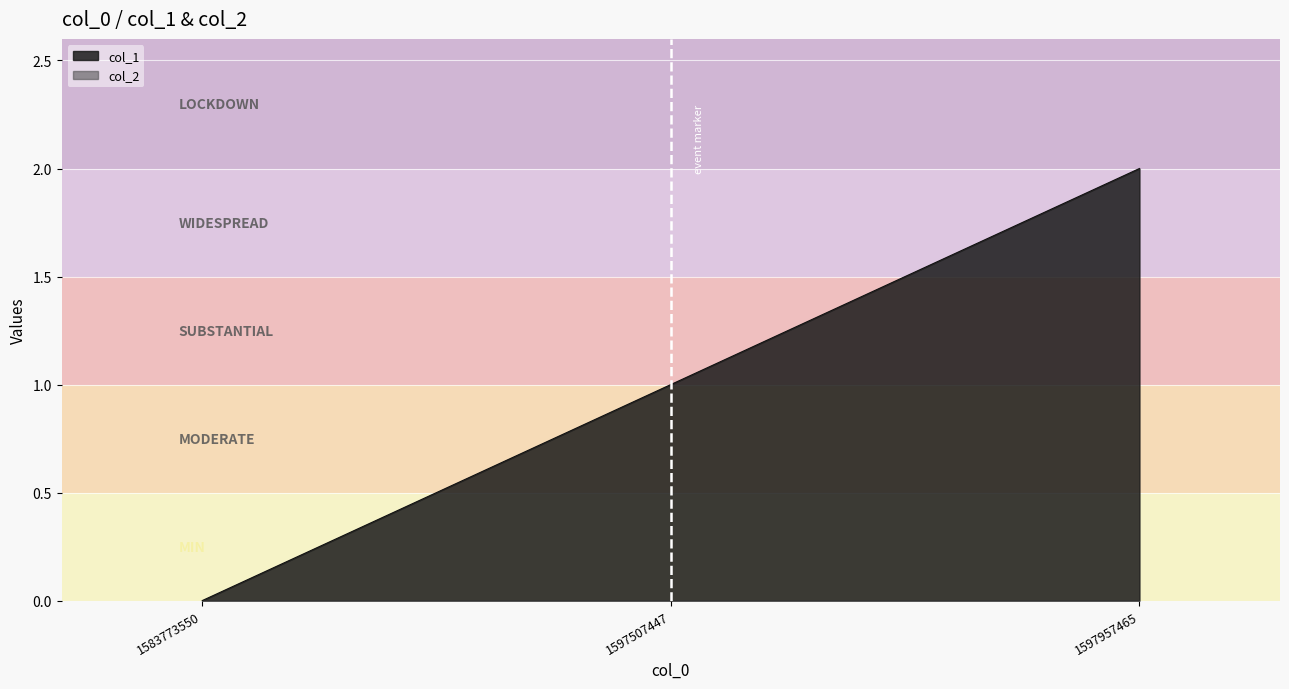

List the labels in order of value, smallest first.

1583773550, 1597507447, 1597957465